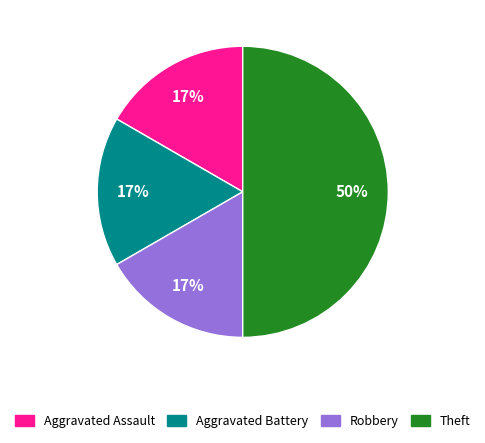

Is the sum of Aggravated Battery and Theft greater than half?

Yes